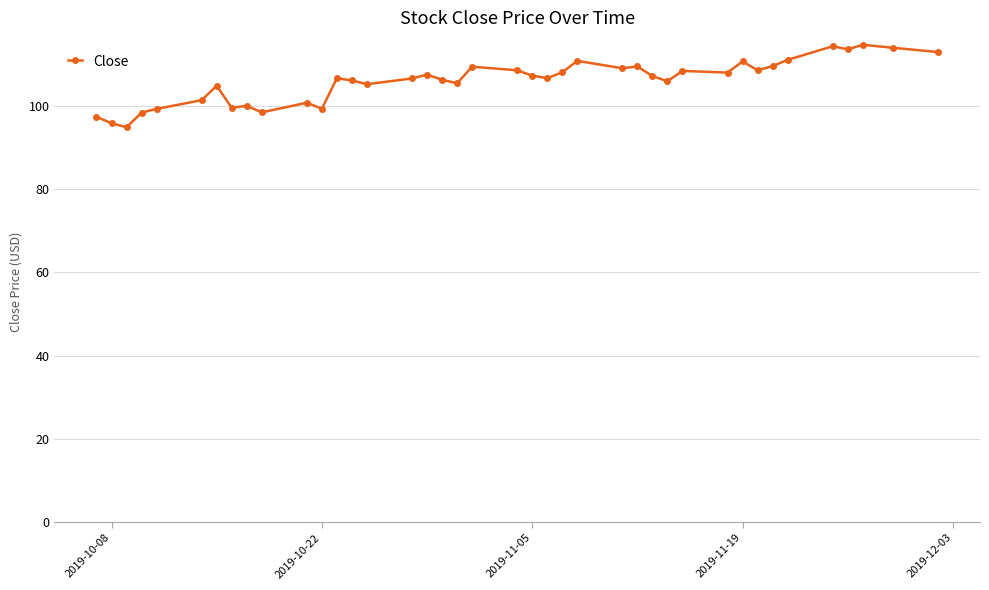

What is the maximum value shown in the chart?

114.7